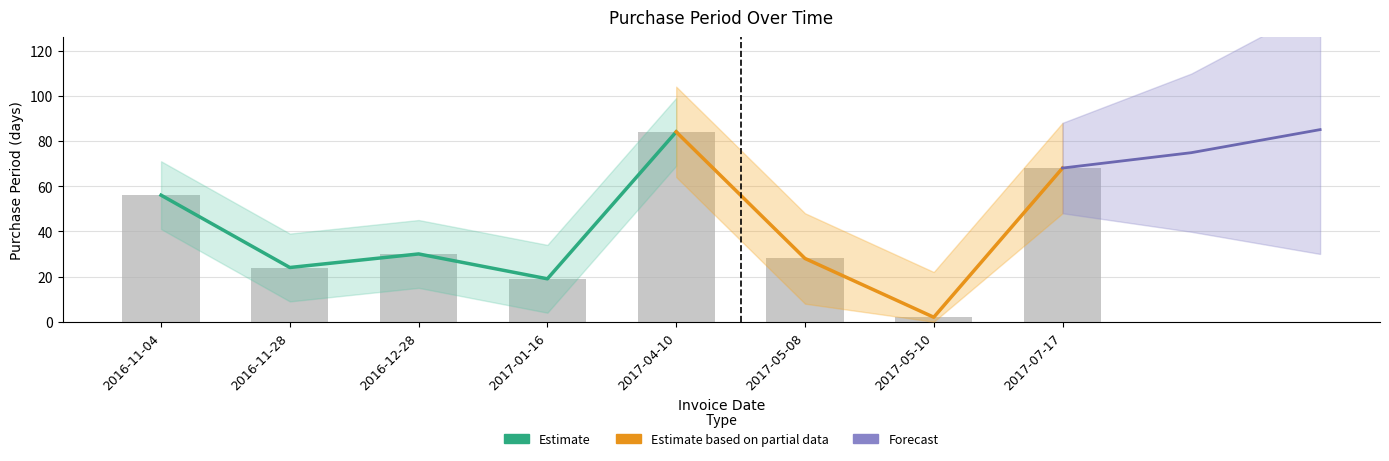

Which label corresponds to the smallest value in the chart?

2017-05-10